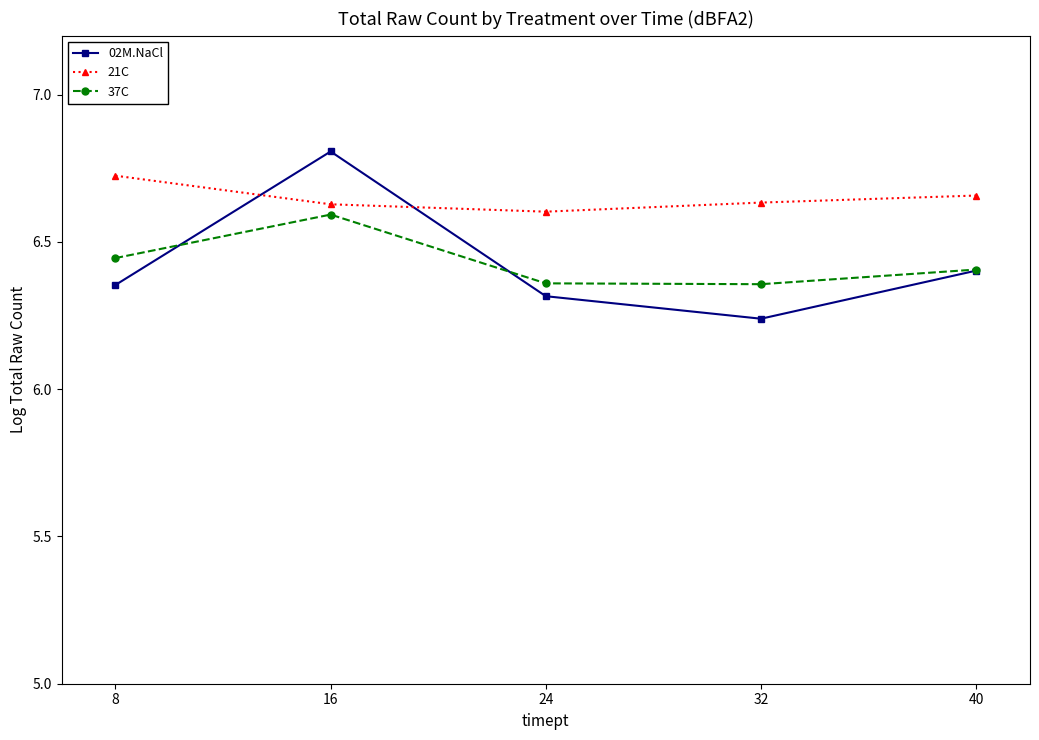

What are all the series names shown in the legend?

02M.NaCl, 21C, 37C